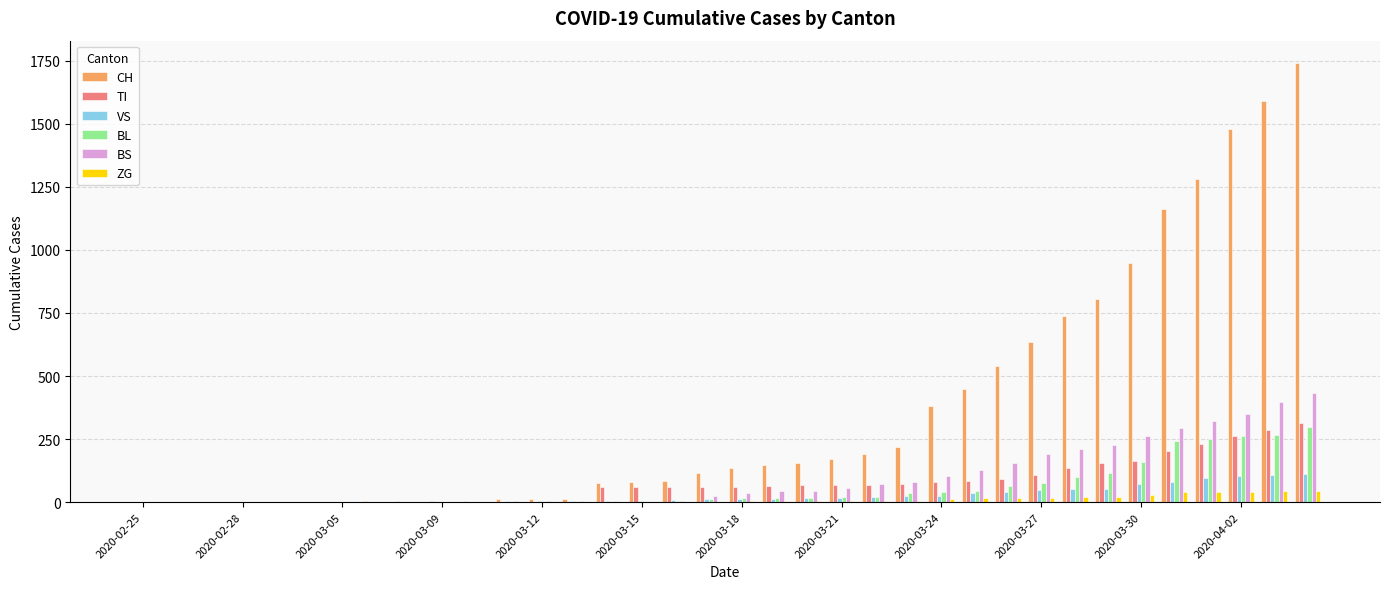

What is the maximum value for BL?

298